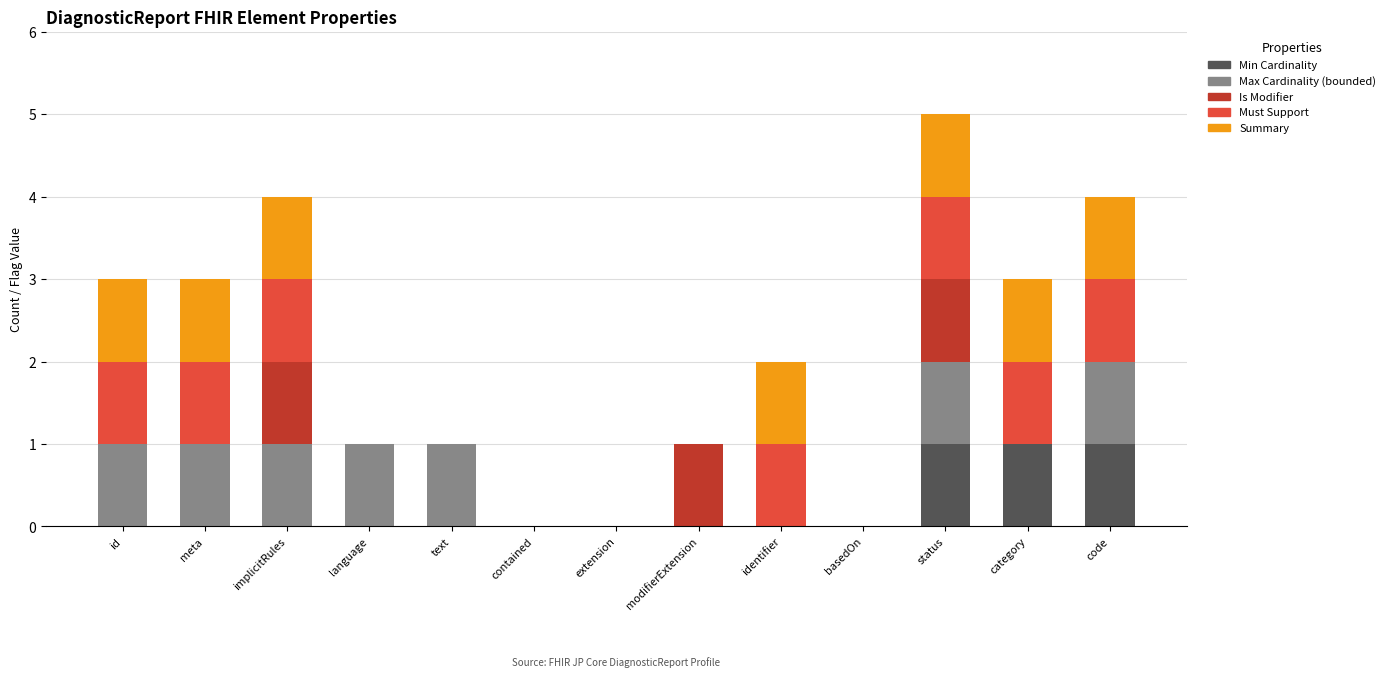

Are the bars grouped side by side (vs. stacked)?

No